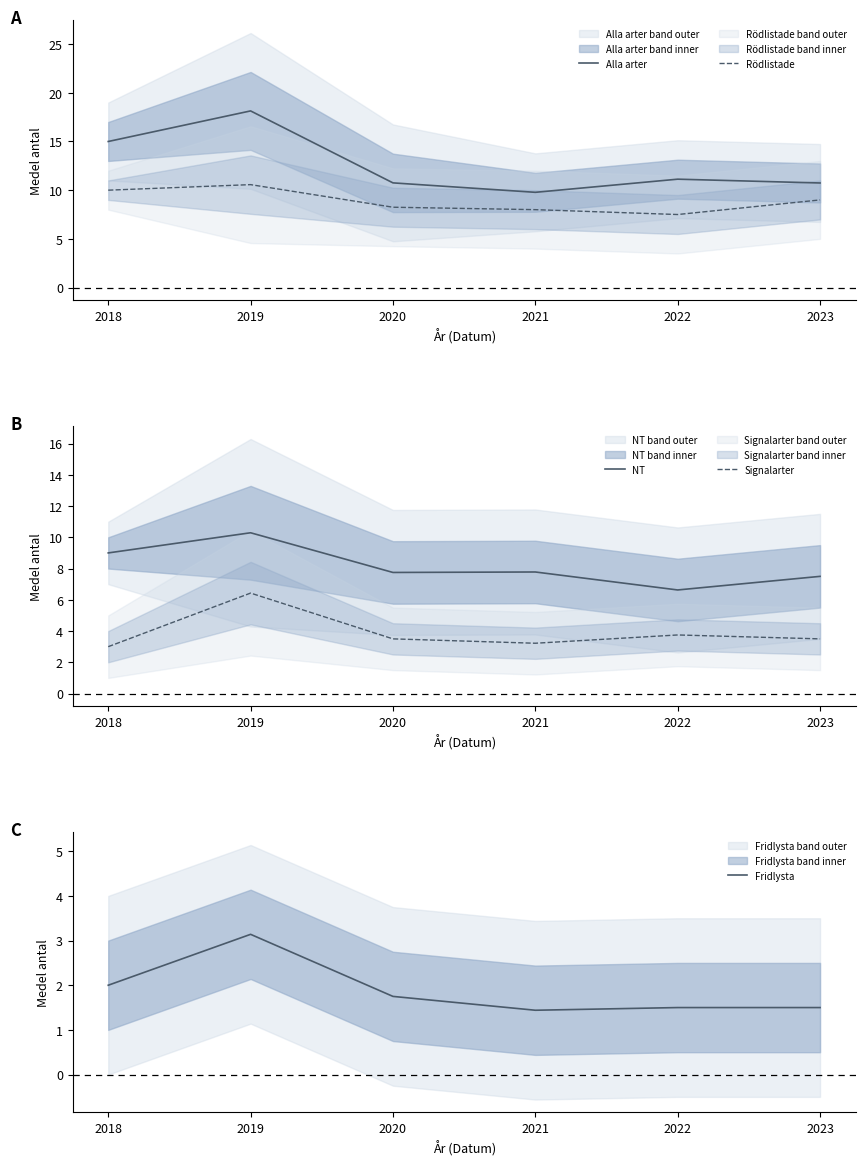

Which series has the largest range (max minus min)?

Alla arter